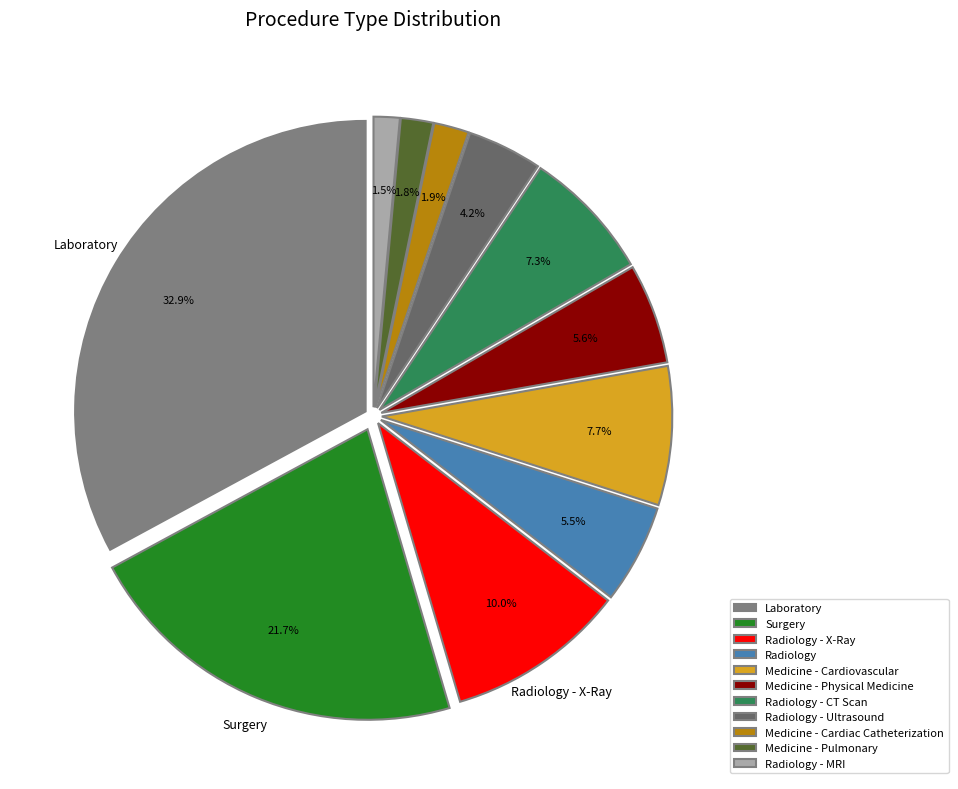

True or false: Medicine - Cardiovascular accounts for 17% of the total.

False